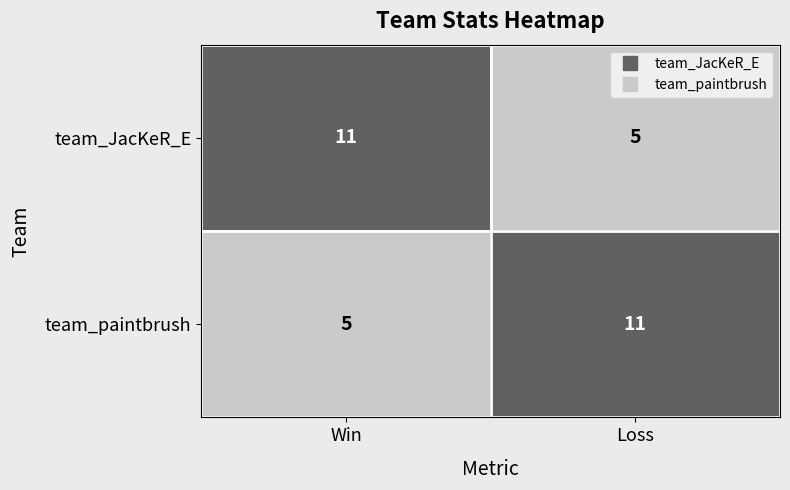

What is the average value of the team_paintbrush series?

8